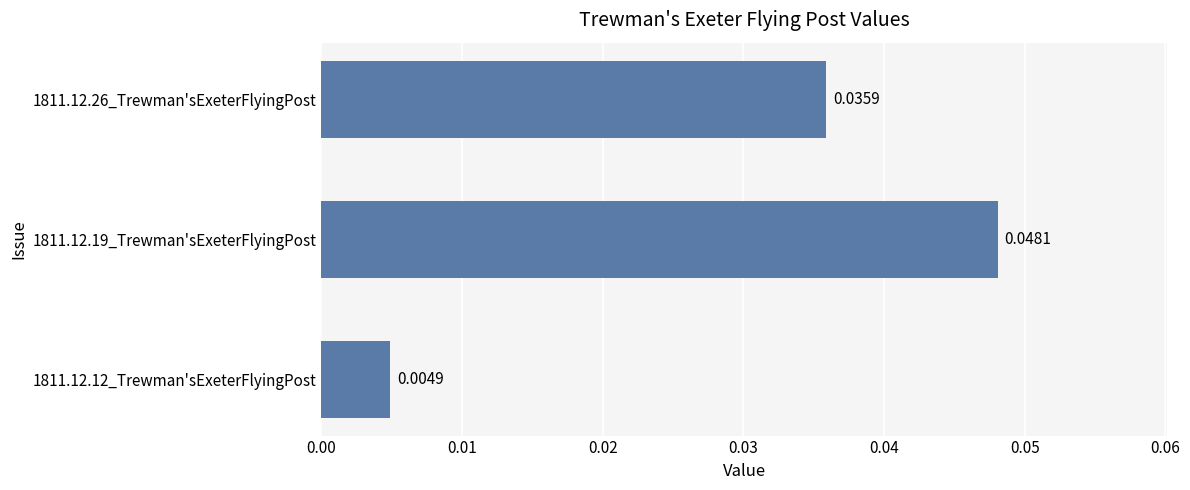

Between 1811.12.26_Trewman'sExeterFlyingPost and 1811.12.19_Trewman'sExeterFlyingPost, which is larger?

1811.12.19_Trewman'sExeterFlyingPost